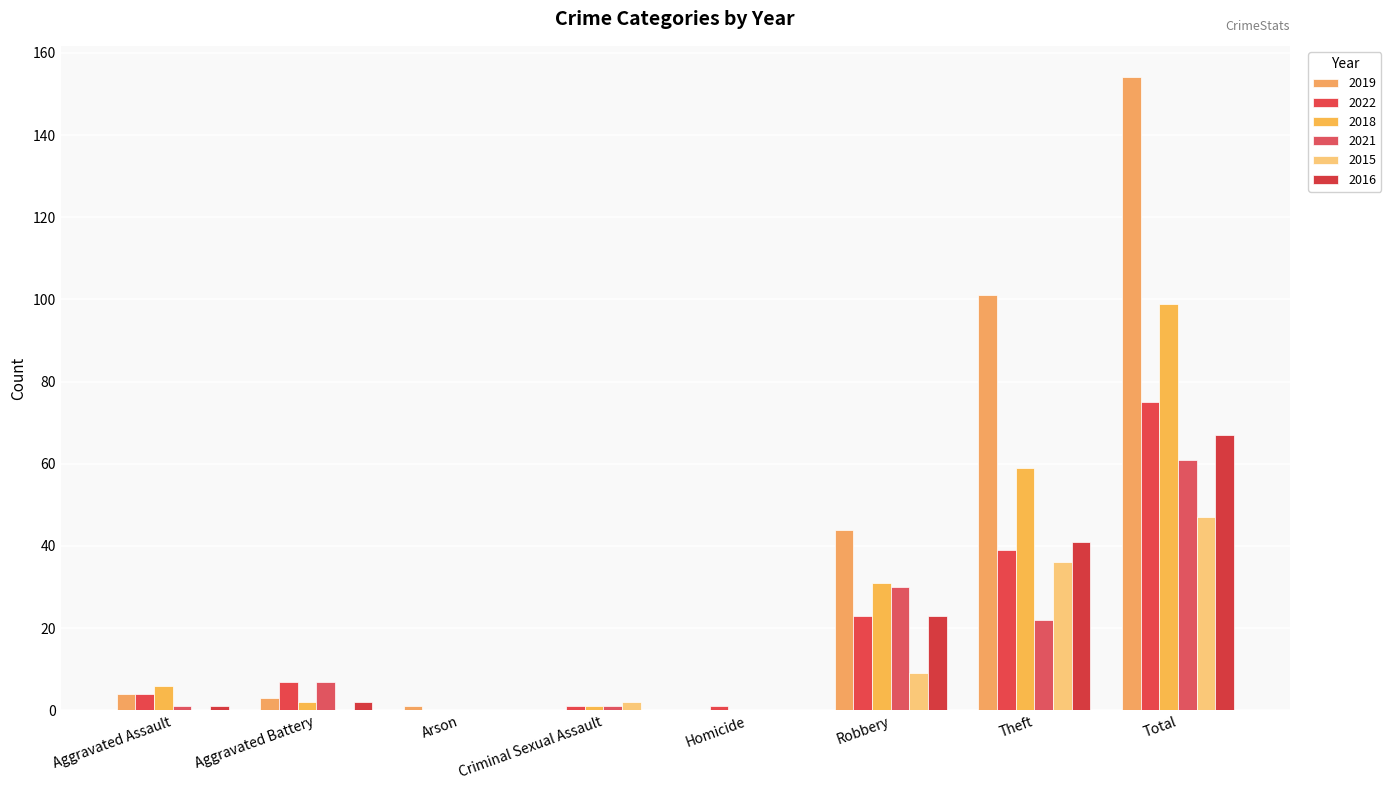

Reading right to left, transcribe all the data shown in this chart.

2019: 154	101	44	0	0	1	3	4
2022: 75	39	23	1	1	0	7	4
2018: 99	59	31	0	1	0	2	6
2021: 61	22	30	0	1	0	7	1
2015: 47	36	9	0	2	0	0	0
2016: 67	41	23	0	0	0	2	1